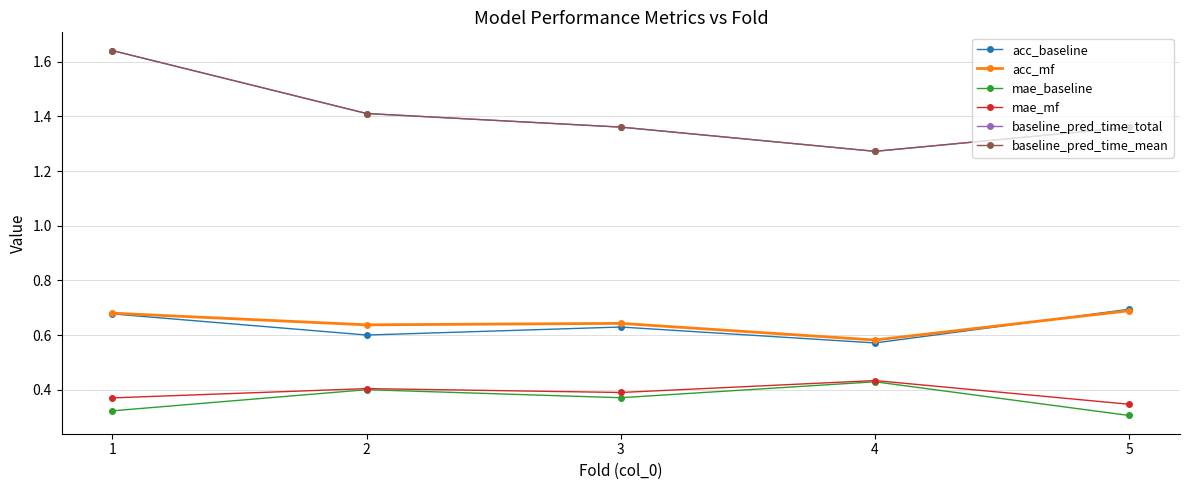

Which series has the largest total across all categories?

baseline_pred_time_total